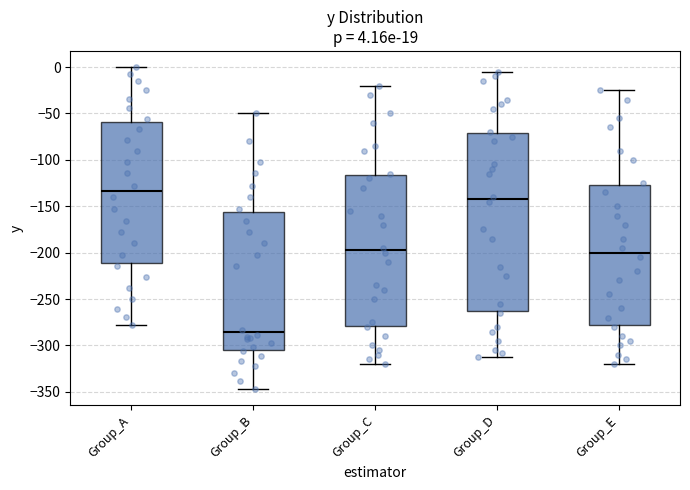

Which box is the tallest, from its lower edge to its upper edge?

Group_D